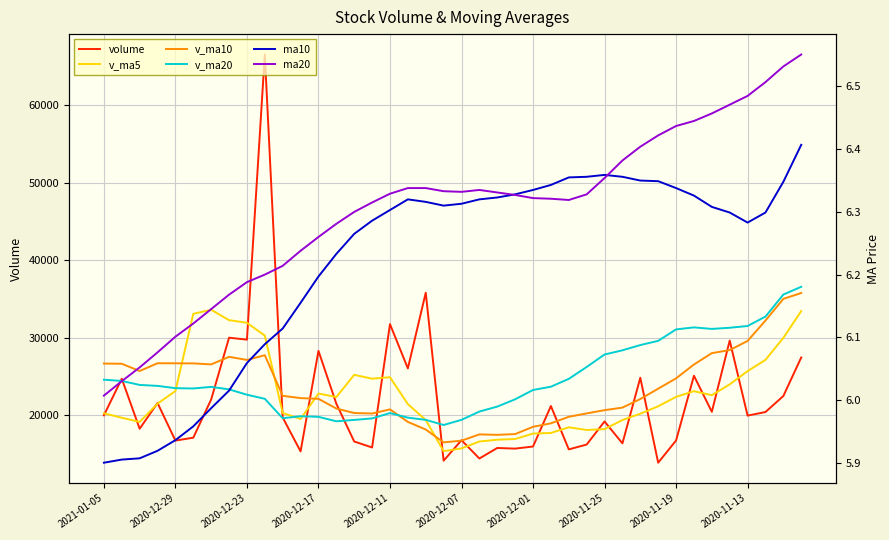

Is it true that v_ma20 equals 23240.2 at 2020-12-01?

True